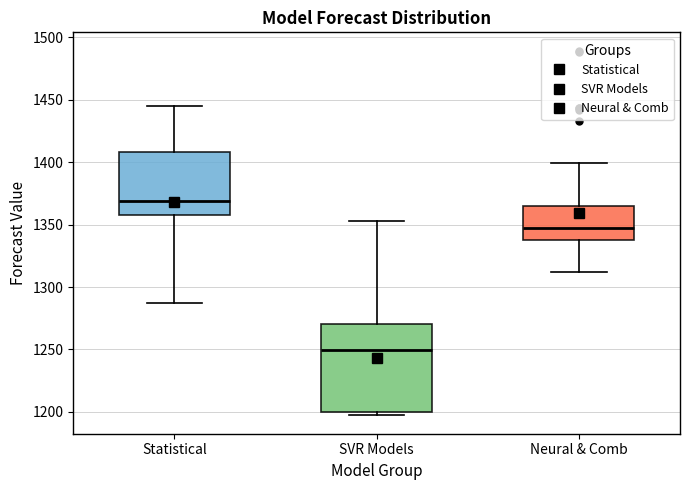

Reading left to right, transcribe this box plot: for each box, give where its median line is, the range the box spans, and where its two whiskers end, as read against the y-axis. The values are not printed on the chart, so give them approximately, as read against the axis.

Statistical: median 1370, box 1360 to 1410, whiskers 1285 to 1445
SVR Models: median 1250, box 1200 to 1270, whiskers 1195 to 1355
Neural & Comb: median 1345, box 1340 to 1365, whiskers 1310 to 1400